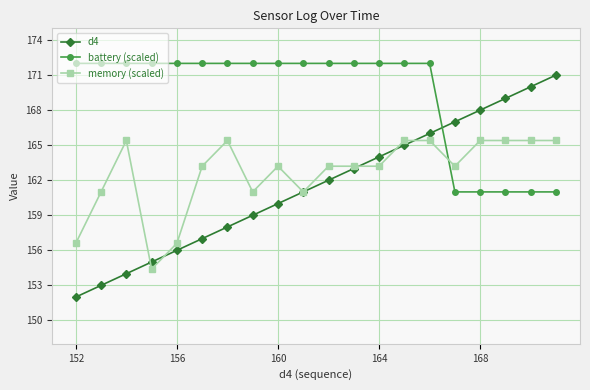

After their last crossing, which series has the higher values: battery (scaled) or memory (scaled)?

memory (scaled)